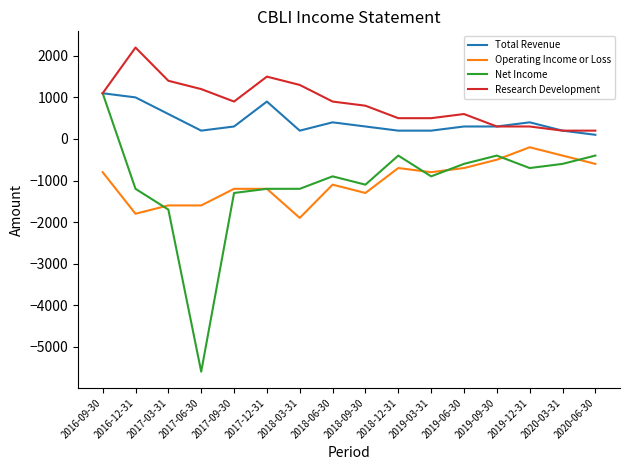

Where is Research Development nearest to the value 1200?

2017-06-30